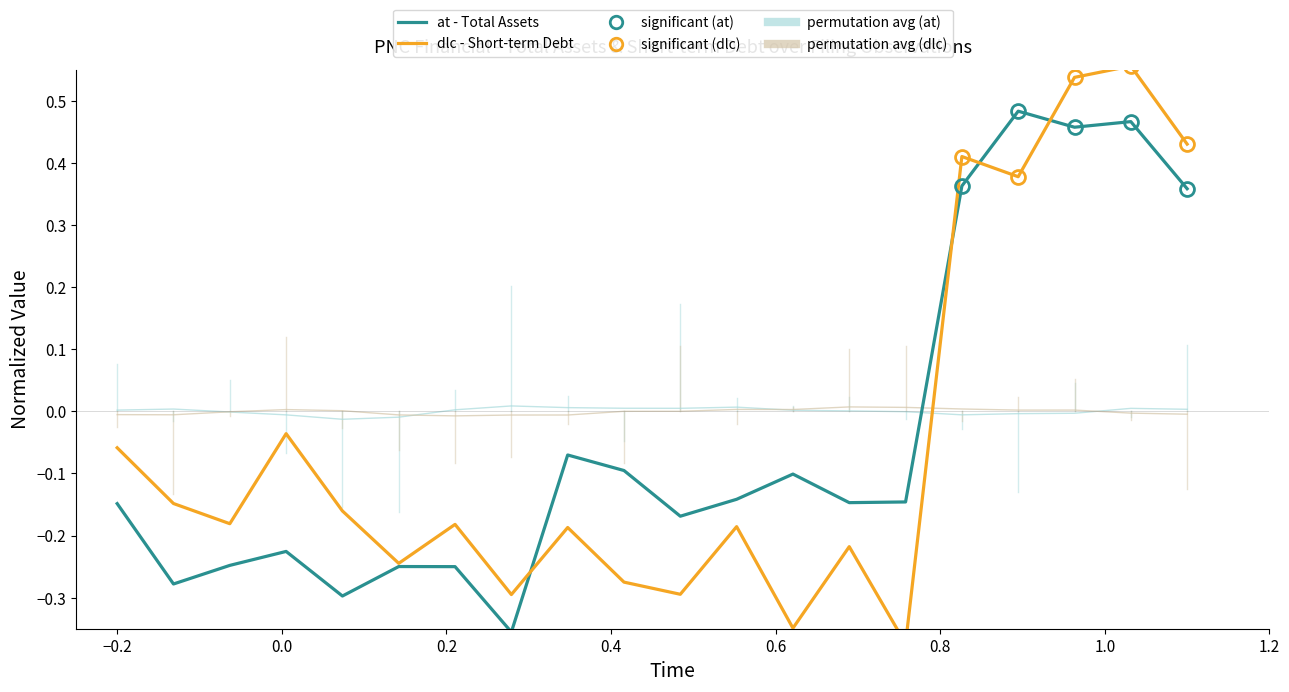

Reading left to right, transcribe all the data shown in this chart.

permutation avg: -0.0	-0.0	-0.0	0.0	0.0	-0.0	-0.0	-0.0	-0.0	0.0	0.0	0.0	0.0	0.0	0.0	0.0	0.0	0.0	-0.0	-0.0
at (Total Assets): -0.1	-0.3	-0.2	-0.2	-0.3	-0.2	-0.3	-0.4	-0.1	-0.1	-0.2	-0.1	-0.1	-0.1	-0.1	0.4	0.5	0.5	0.5	0.4
dlc (Short-term Debt): -0.1	-0.1	-0.2	-0.0	-0.2	-0.2	-0.2	-0.3	-0.2	-0.3	-0.3	-0.2	-0.3	-0.2	-0.4	0.4	0.4	0.5	0.6	0.4